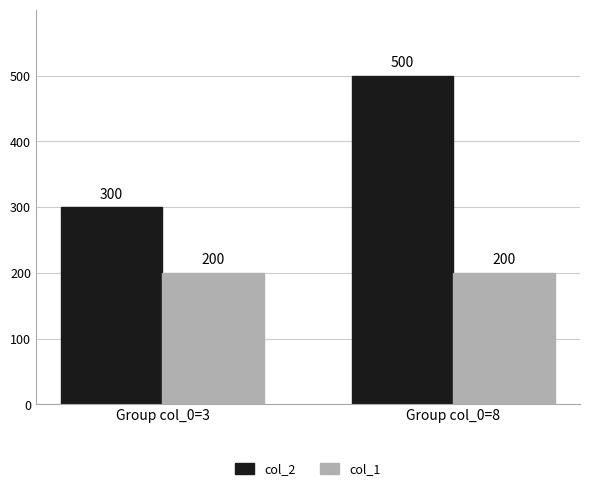

Reading left to right, transcribe all the data shown in this chart.

col_2: Group col_0=3=300	Group col_0=8=500
col_1: Group col_0=3=200	Group col_0=8=200